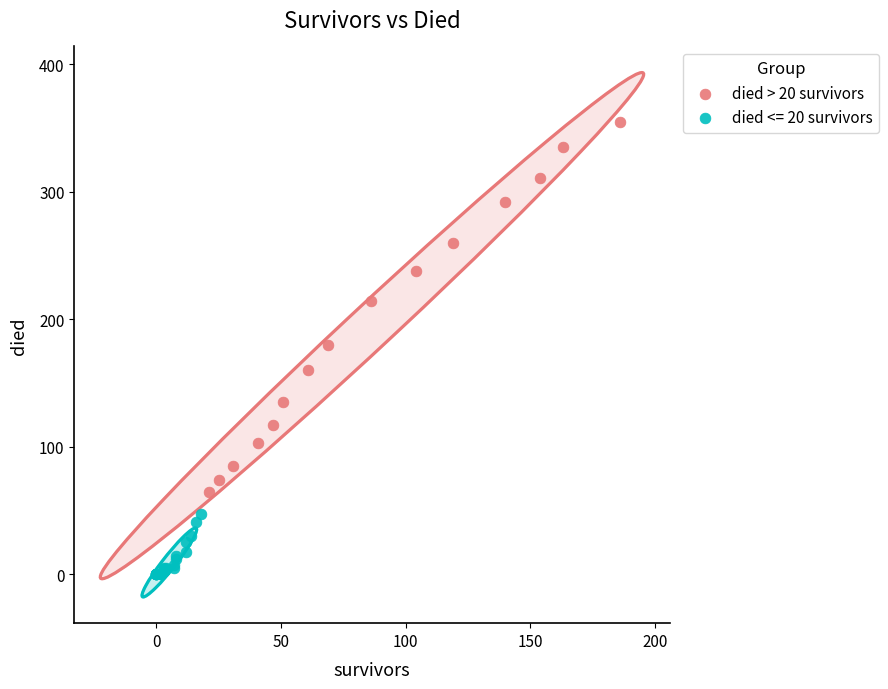

Which series reaches the minimum Y coordinate?

died <= 20 survivors